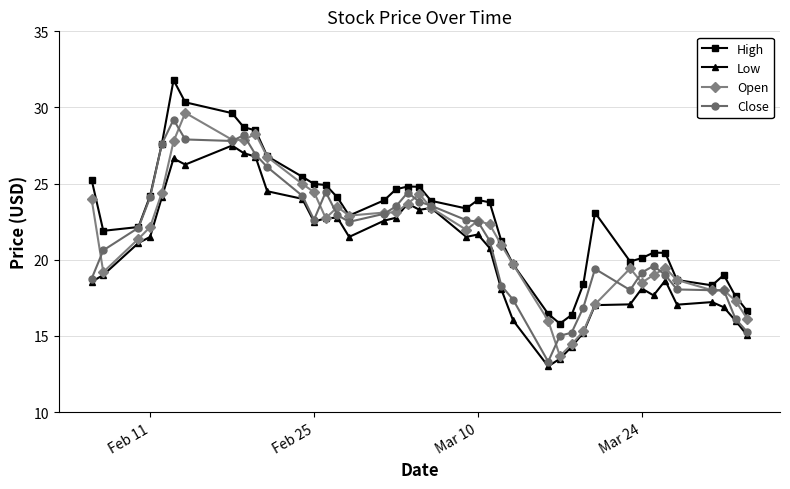

What is the maximum value for High?

31.8